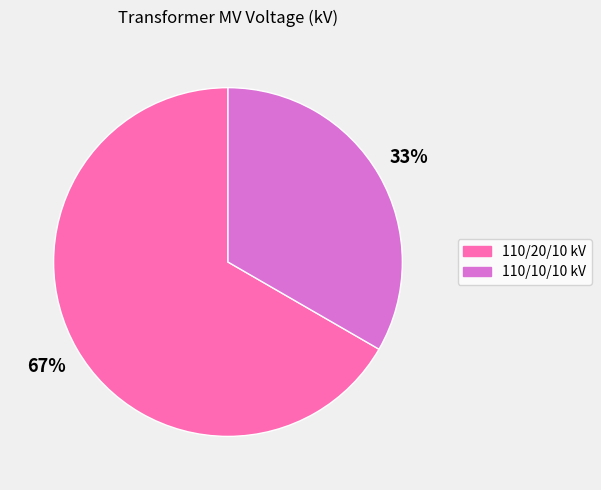

To the nearest percent, what is the average slice percentage?

50%